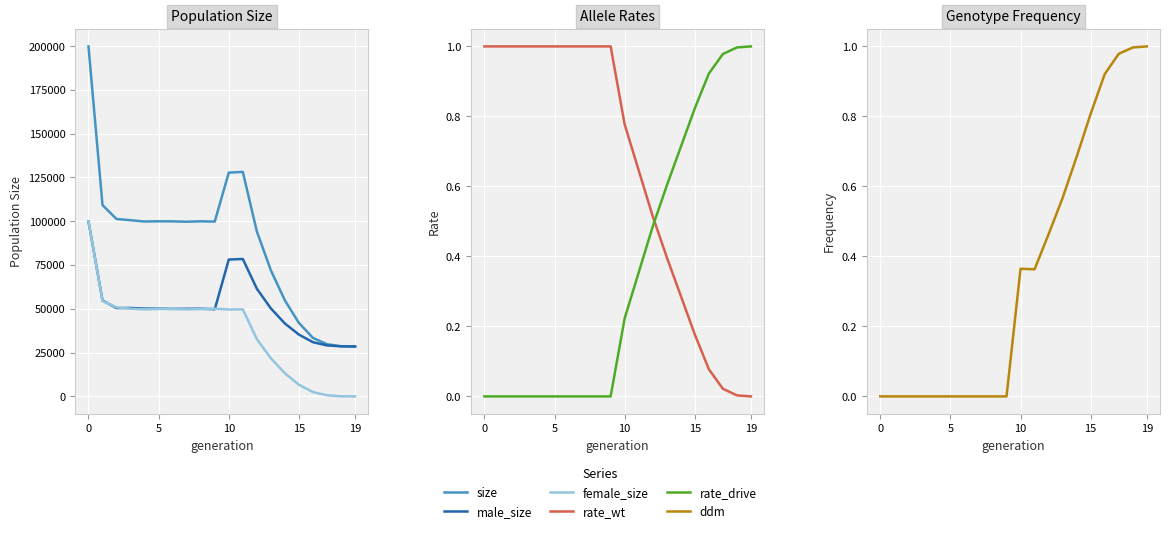

Which series has the largest total across all categories?

size